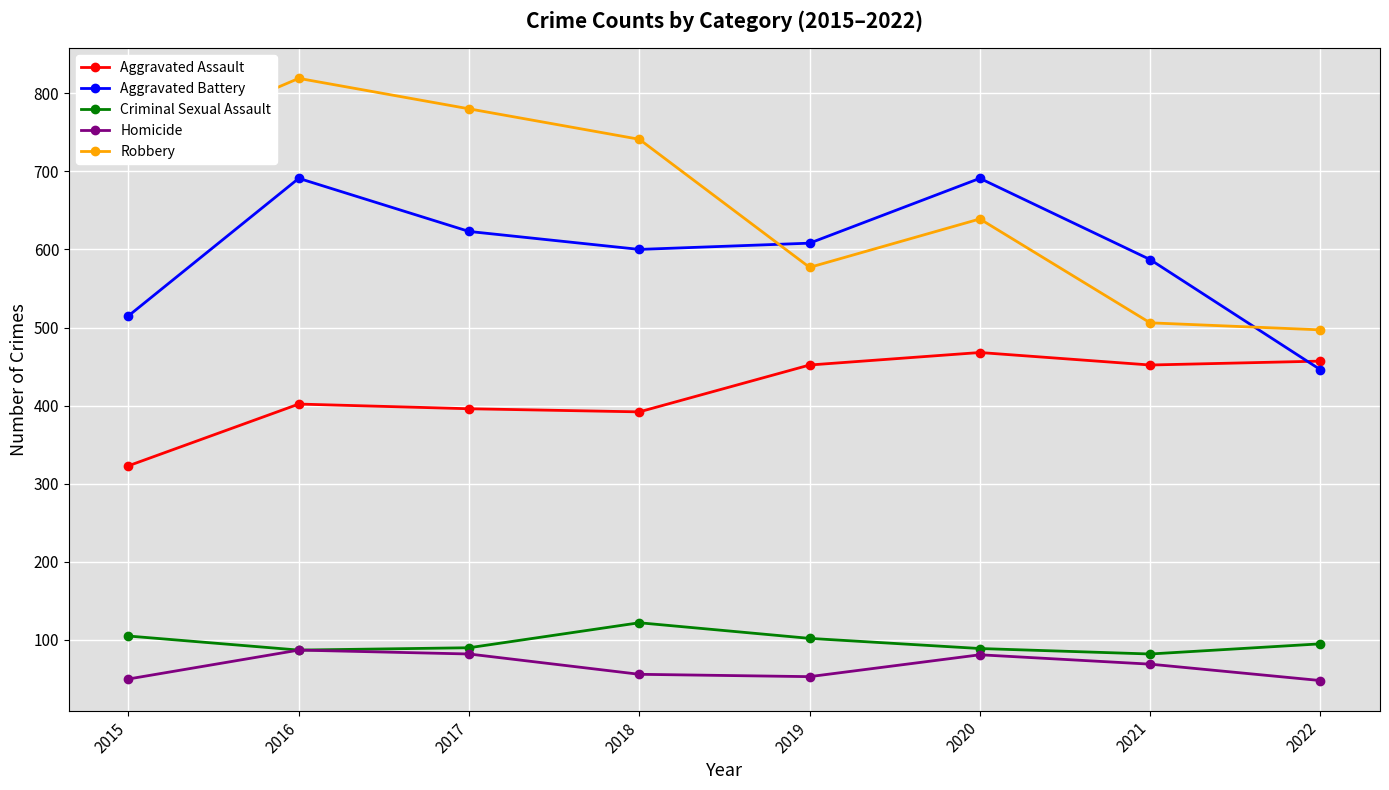

True or false: Aggravated Battery has a value of 1218 at 2016.

False